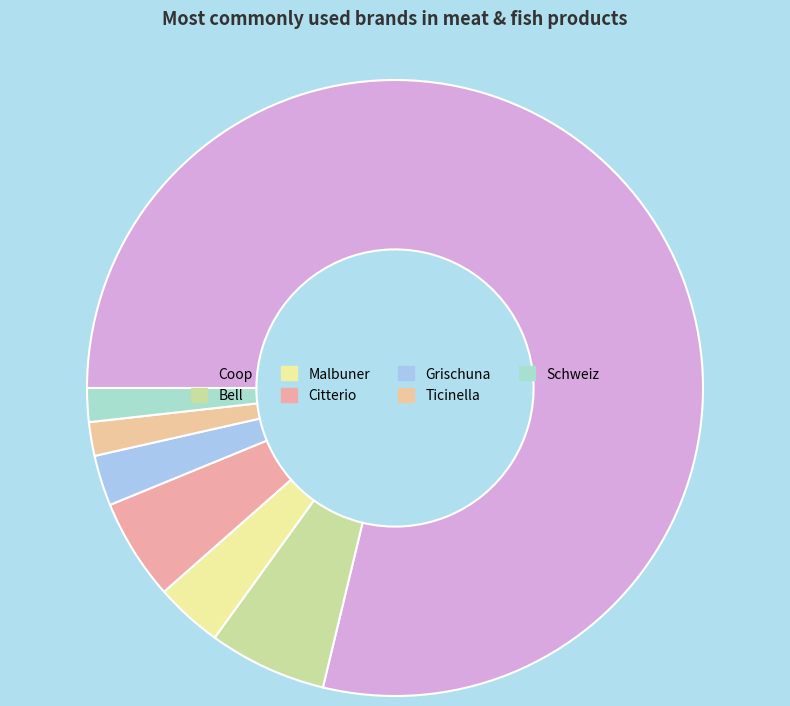

To the nearest percent, what is the combined percentage of Malbuner and Coop?

82%